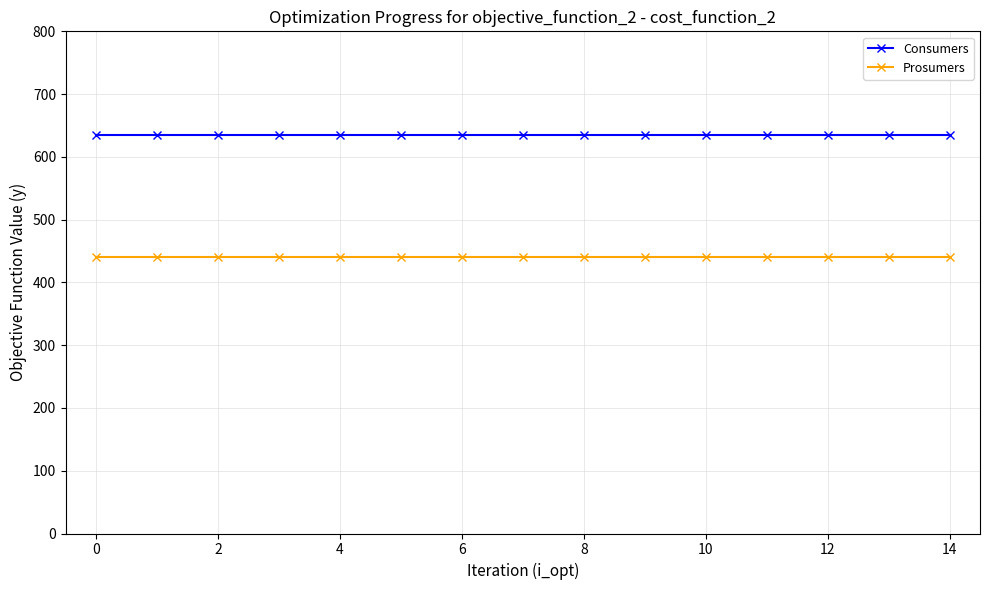

Which series has the largest total across all categories?

Consumers